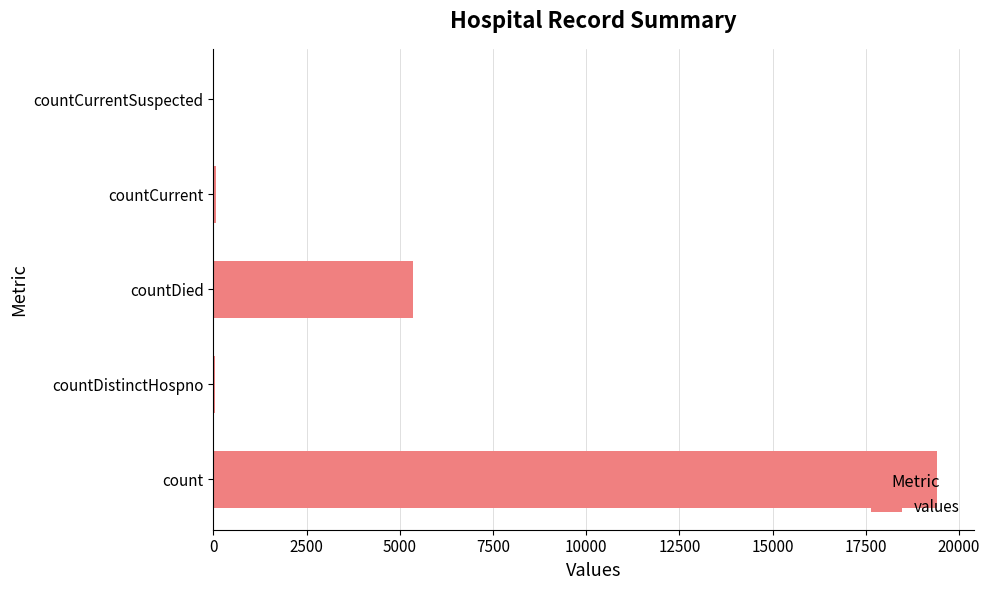

What is the greatest value displayed?

19420